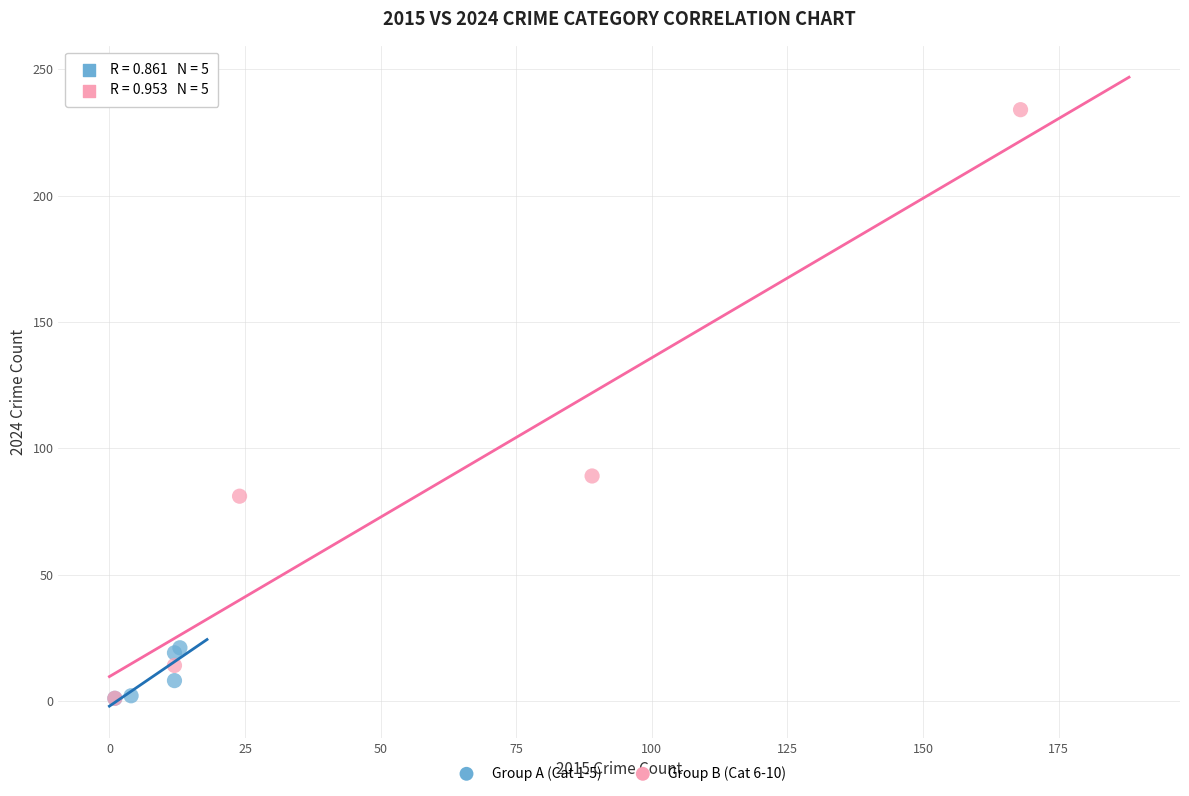

Which series has the widest spread of Y values?

Group B (Cat 6-10)